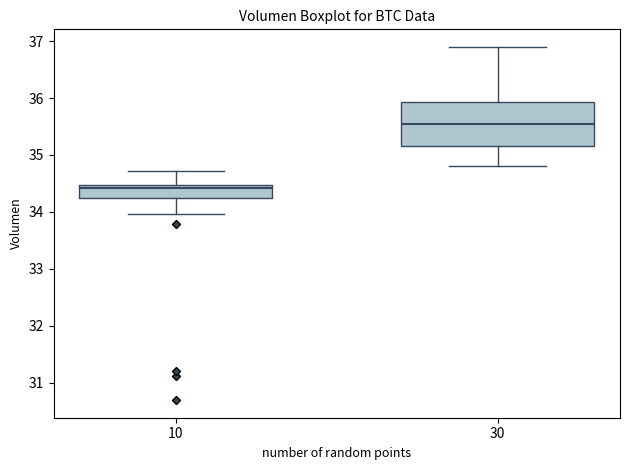

Reading left to right, transcribe this box plot: for each box, give where its median line is, the range the box spans, and where its two whiskers end, as read against the y-axis. The values are not printed on the chart, so give them approximately, as read against the axis.

10: median 34.4, box 34.2 to 34.5, whiskers 34.0 to 34.7
30: median 35.5, box 35.2 to 35.9, whiskers 34.8 to 36.9